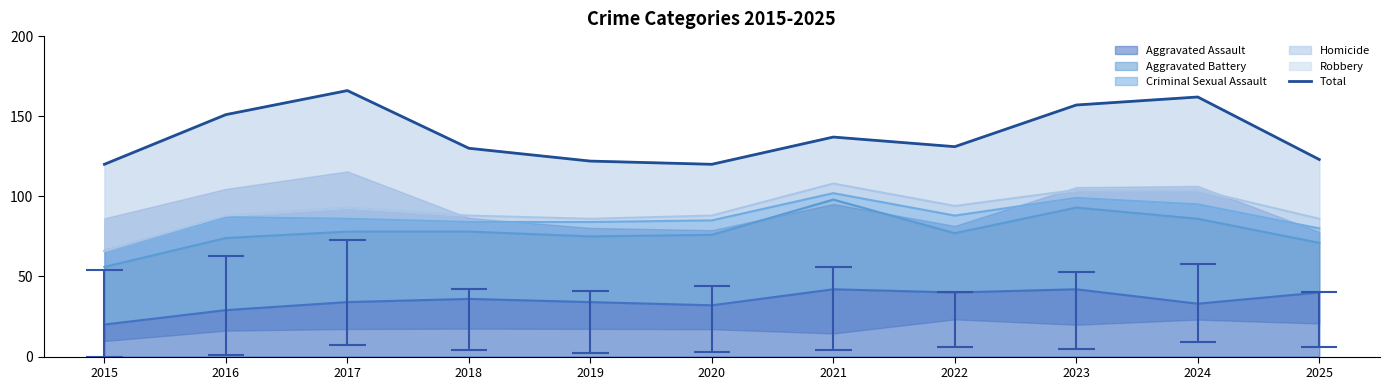

What is the difference between the maximum and minimum values?

46